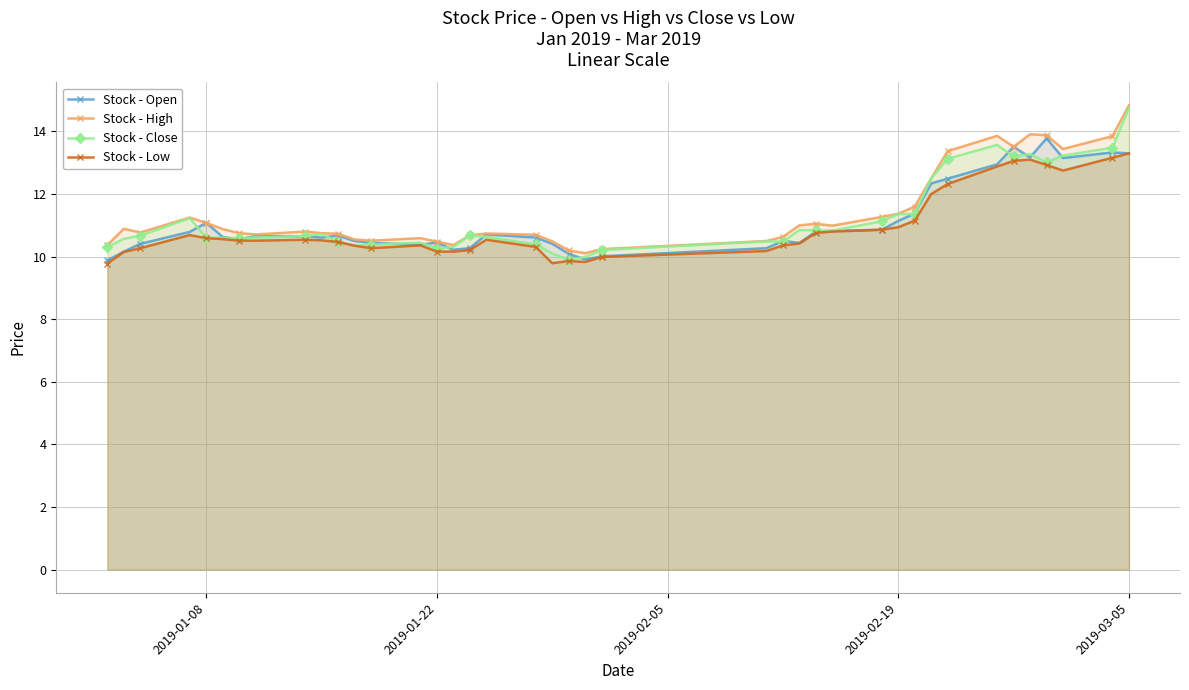

True or false: Stock - Low has a value of 5.2 at 2019-01-08.

False